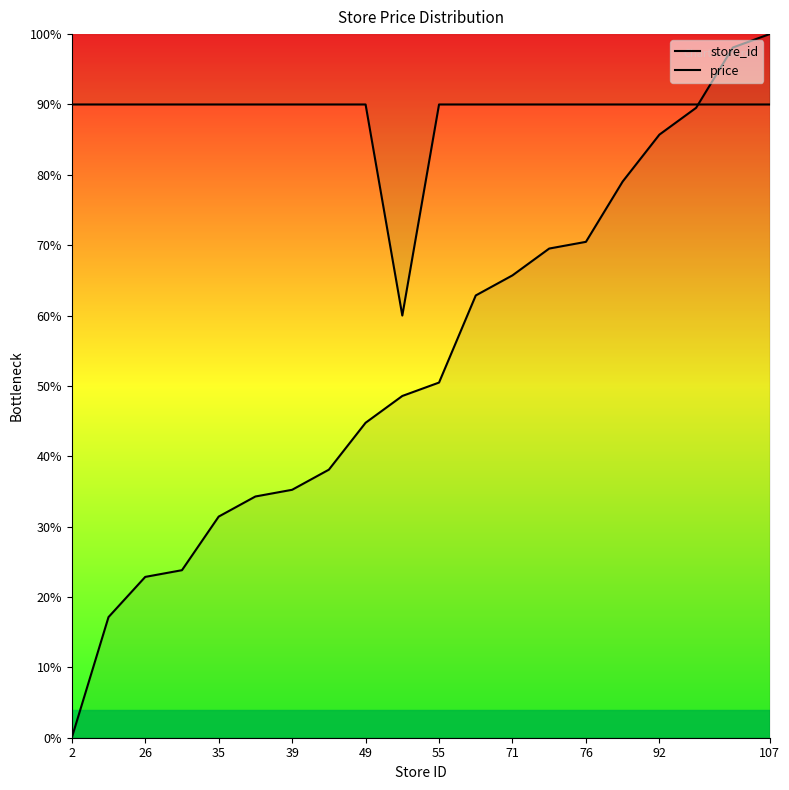

Which category has the lowest value across all series?

2